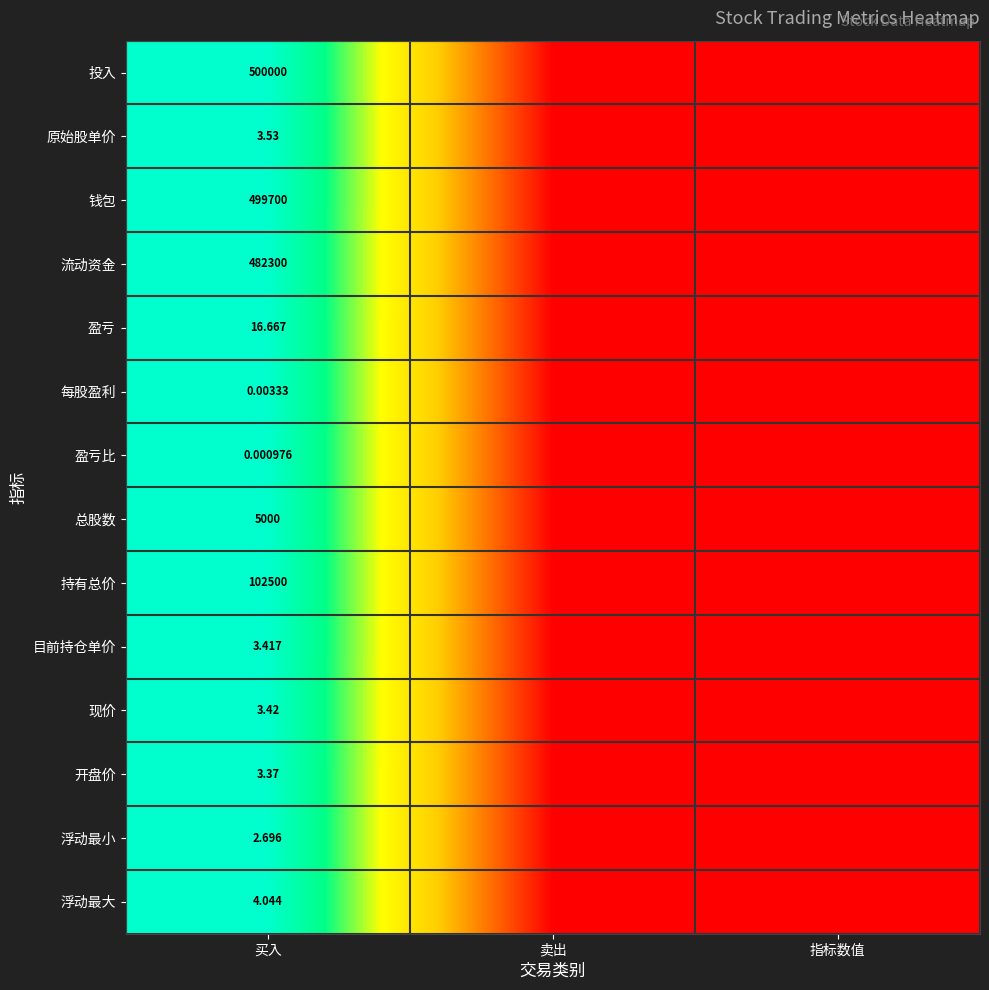

At which category is the sum across all series the highest?

买入